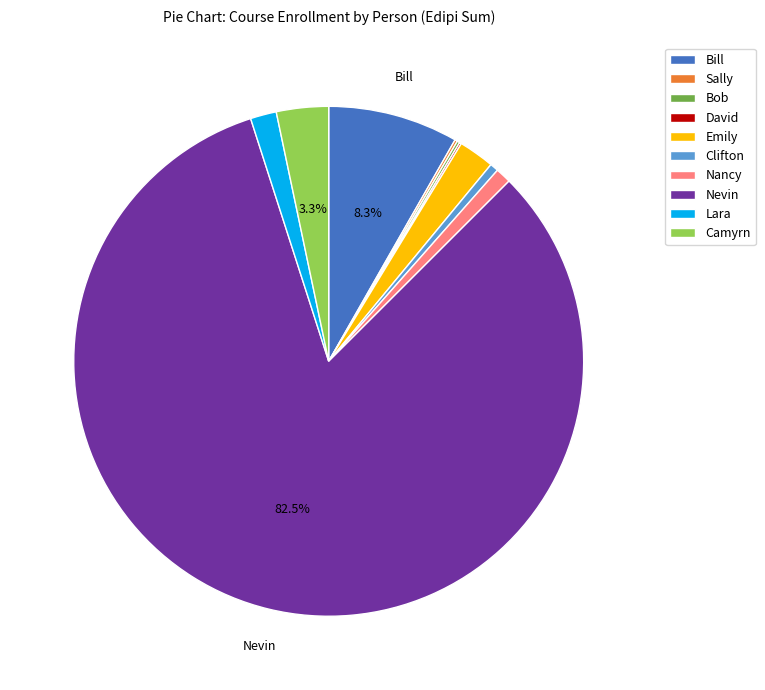

To the nearest percent, what is the average slice percentage?

10%